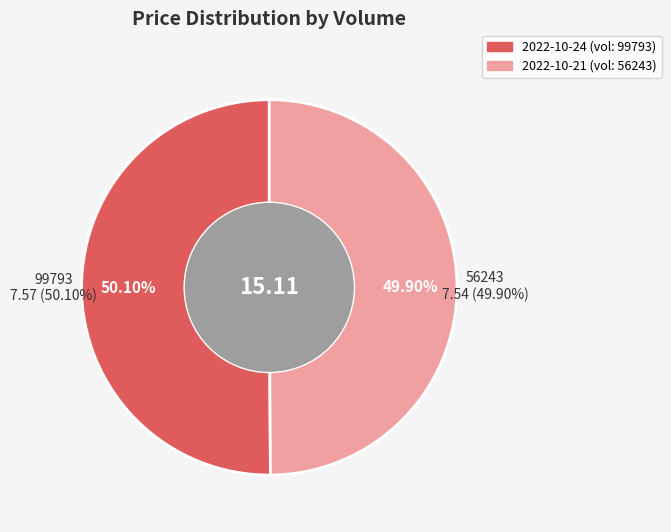

To the nearest percent, what portion does 99793 represent?

50%